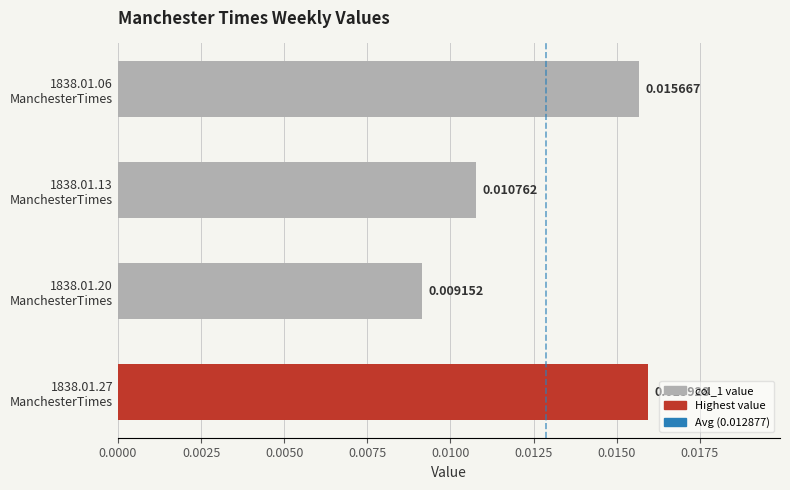

At which label is the value closest to 0?

1838.01.20
ManchesterTimes